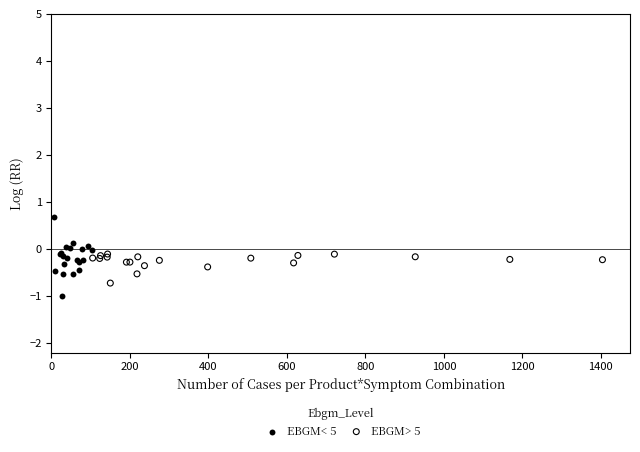

Which series reaches the minimum Y coordinate?

EBGM< 5